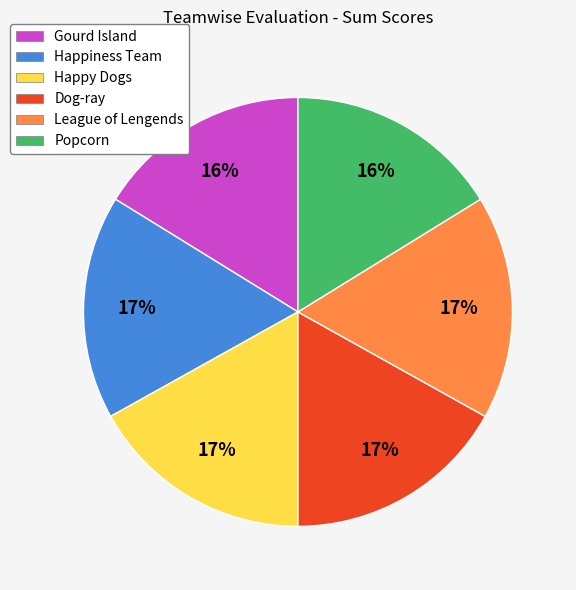

Do Happy Dogs and Happiness Team together represent more than half of the pie?

No